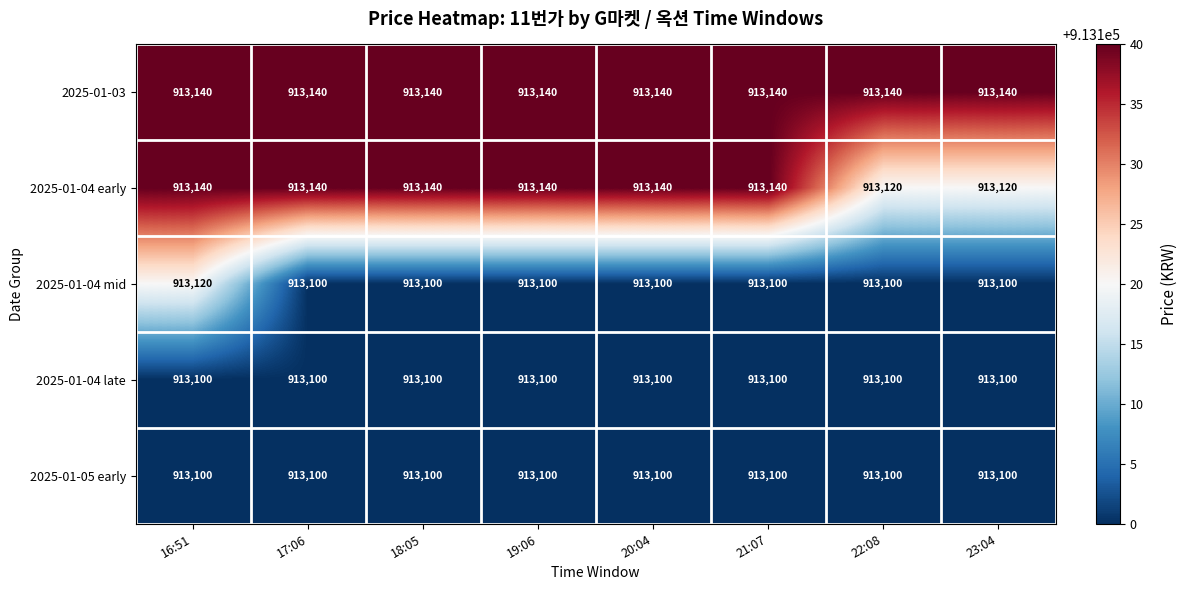

What is the approximate value of 2025-01-04 early at 22:08, to the nearest 10?

913120